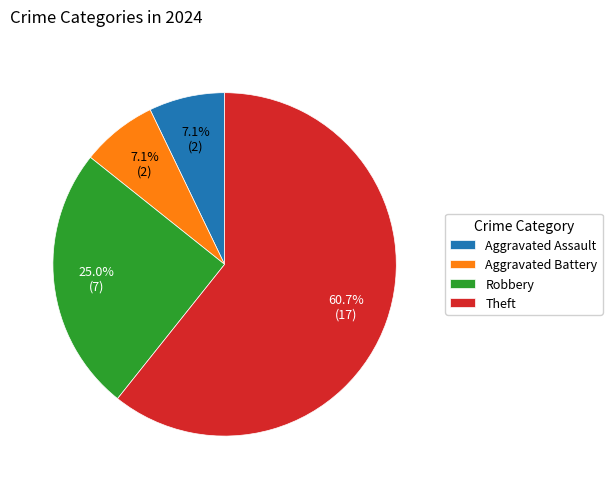

Count the number of slices in the pie.

4